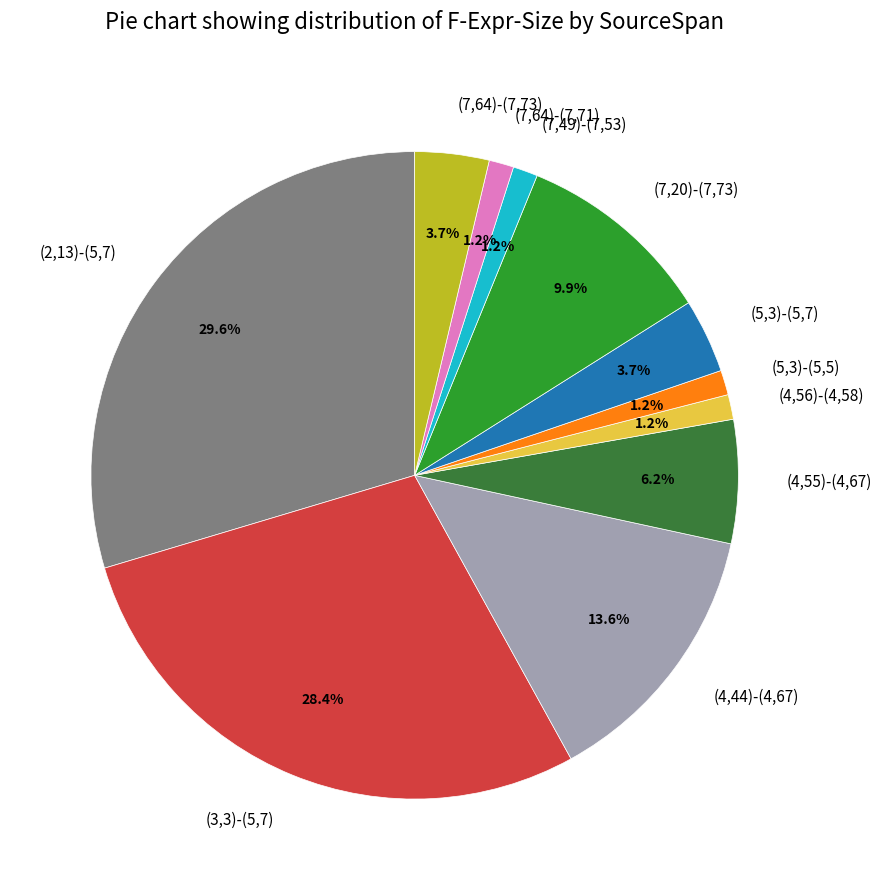

To the nearest percent, what percentage of the pie is (7,20)-(7,73)?

10%